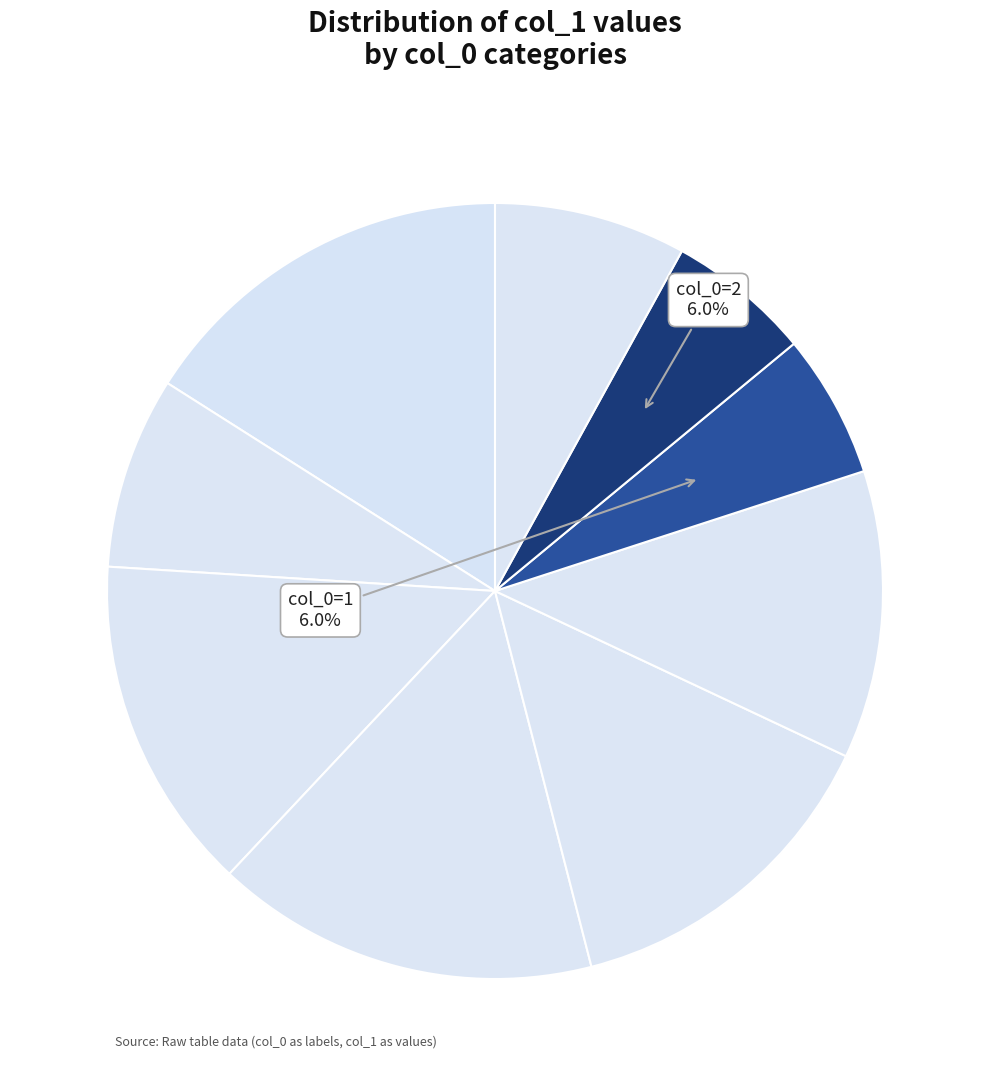

Is there any slice that represents more than half of the pie?

No